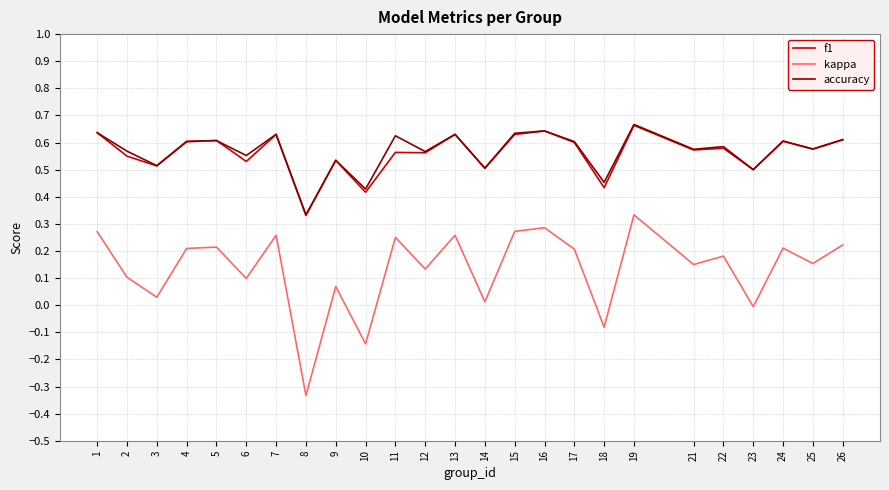

At which category is the sum across all series the highest?

19